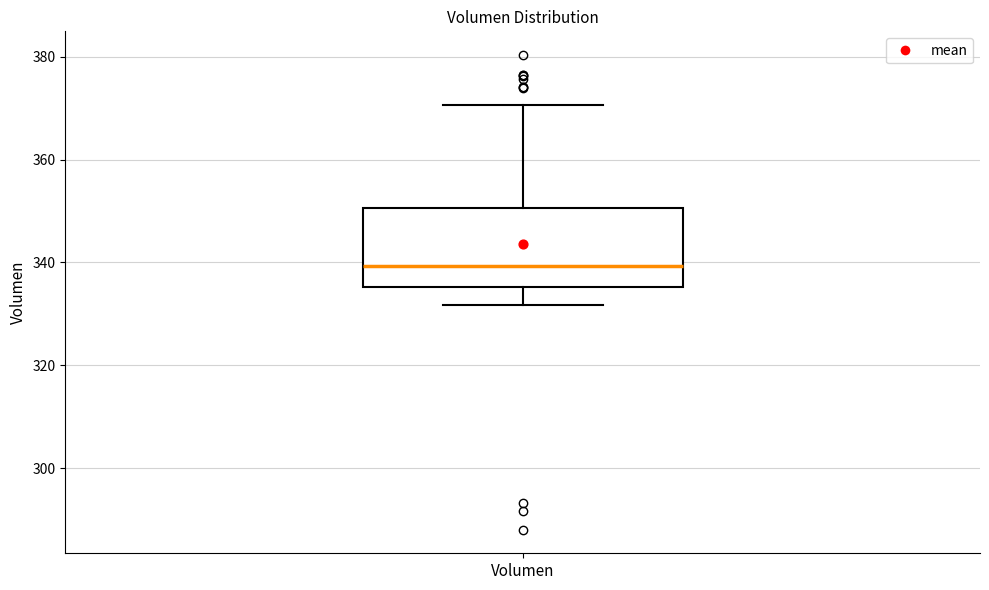

Read this box plot against the y-axis: the position of the median line, the range covered by the box, and the ends of both whiskers. The values are not printed on the chart, so give them approximately, as read against the axis.

median 340, box 336 to 350, whiskers 332 to 370